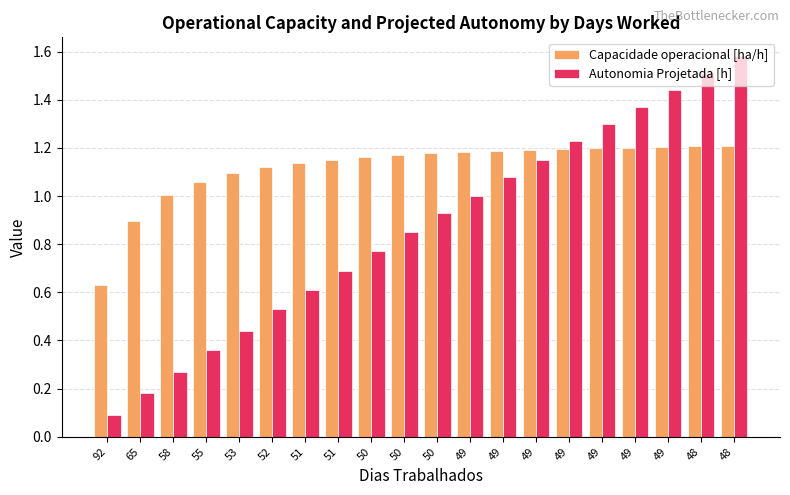

Where is Capacidade operacional [ha/h] nearest to the value 0?

92